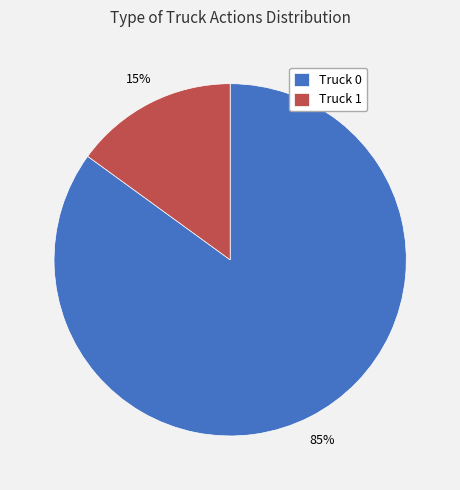

To the nearest percent, what percentage of the pie is Truck 0?

85%